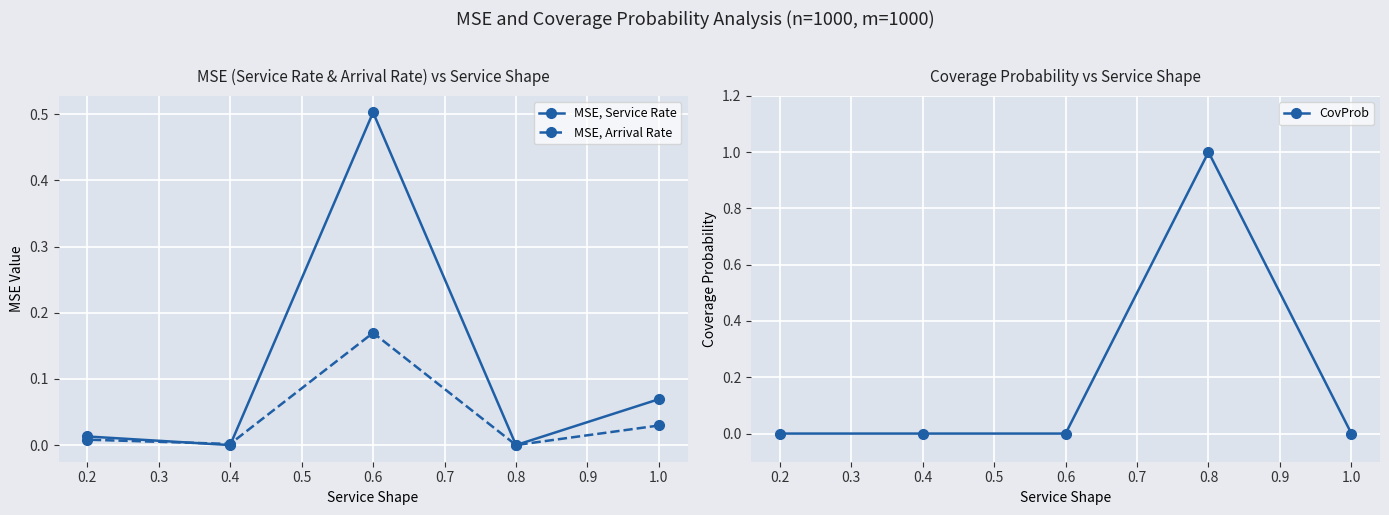

What is the difference between the maximum and second lowest values in the CovProb series?

1.0